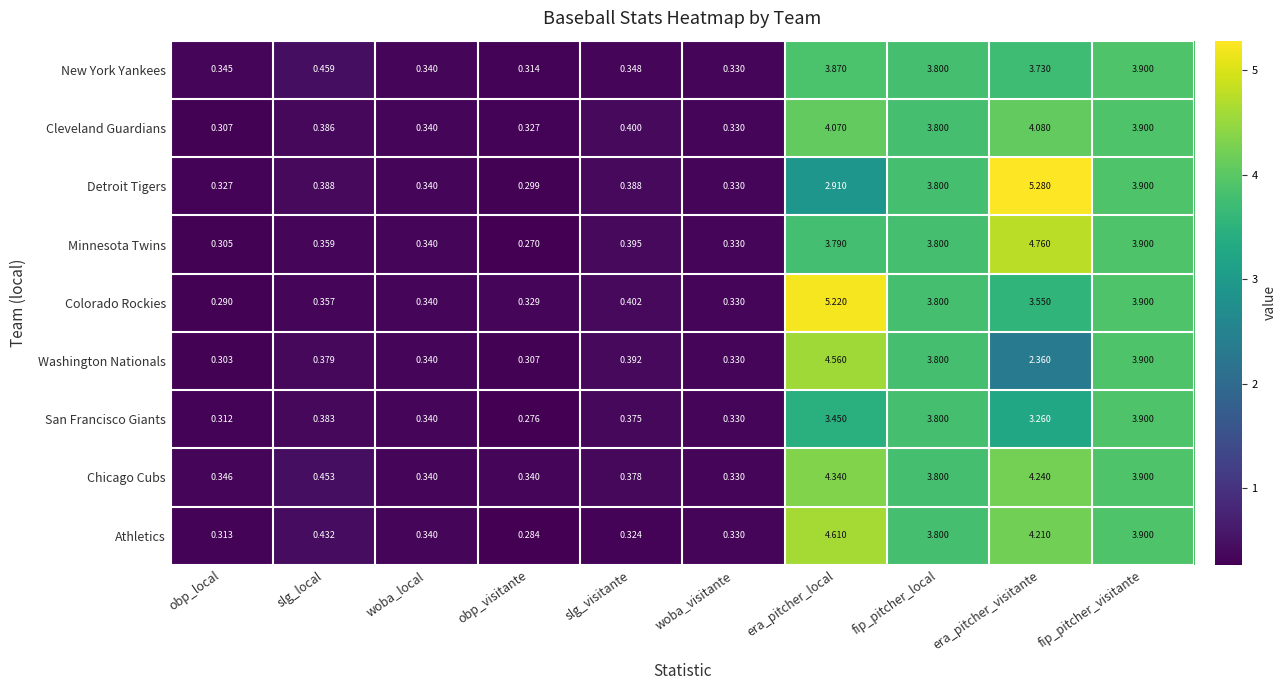

Rank the series at era_pitcher_visitante from lowest to highest value.

Washington Nationals, San Francisco Giants, Colorado Rockies, New York Yankees, Cleveland Guardians, Athletics, Chicago Cubs, Minnesota Twins, Detroit Tigers